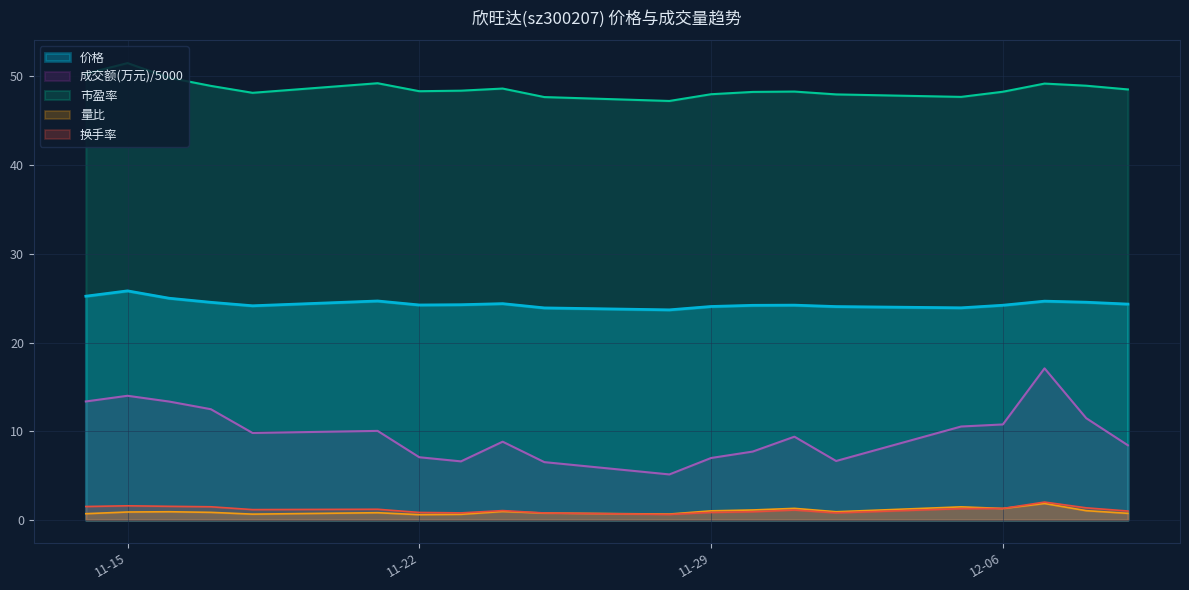

How many values in the 价格 series are below 24?

3